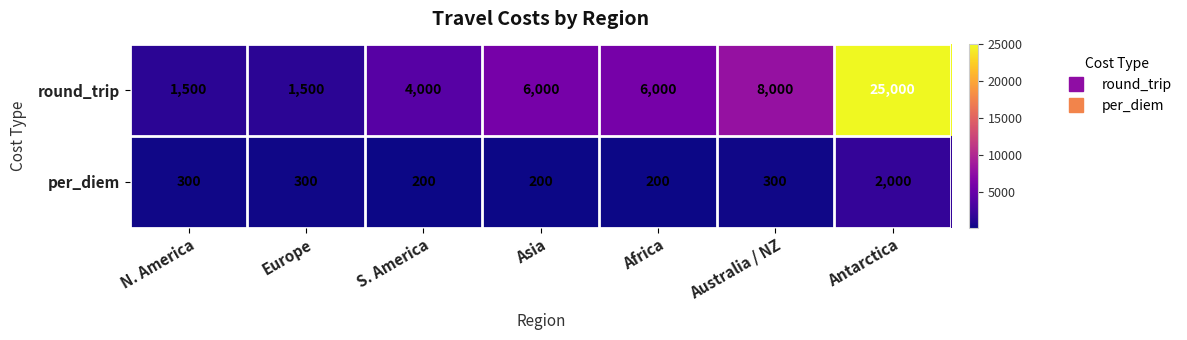

At how many categories does at least one series exceed 16327?

1